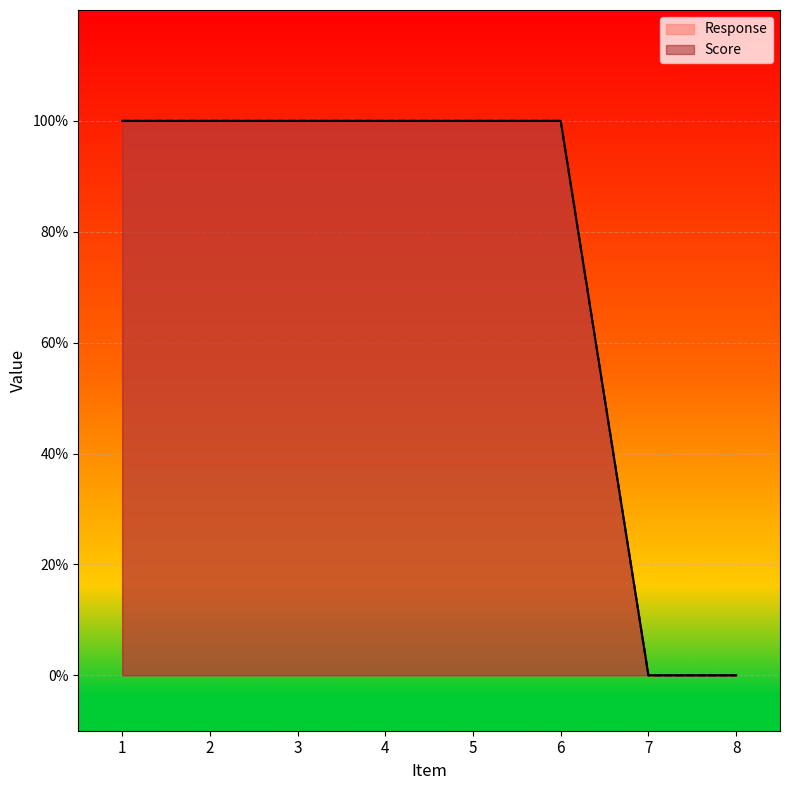

The value of Response at 1 is 1. True or false?

True